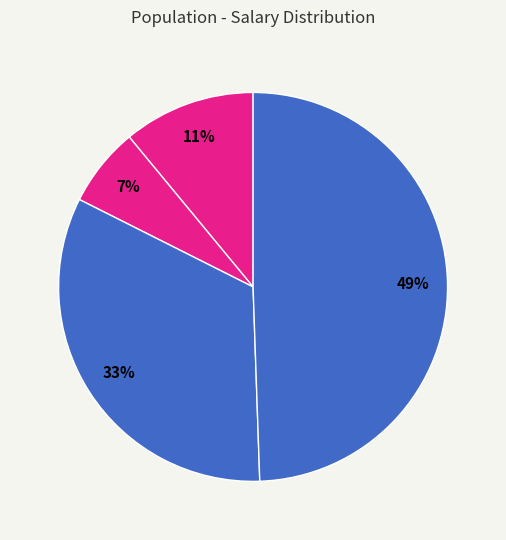

Count the number of slices in the pie.

4